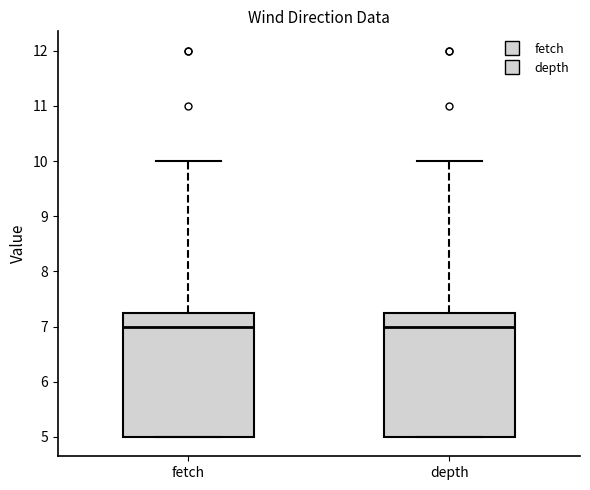

Where is the upper edge of the box for depth on the y-axis? The values are not printed on the chart, so give them approximately, as read against the axis.

7.3